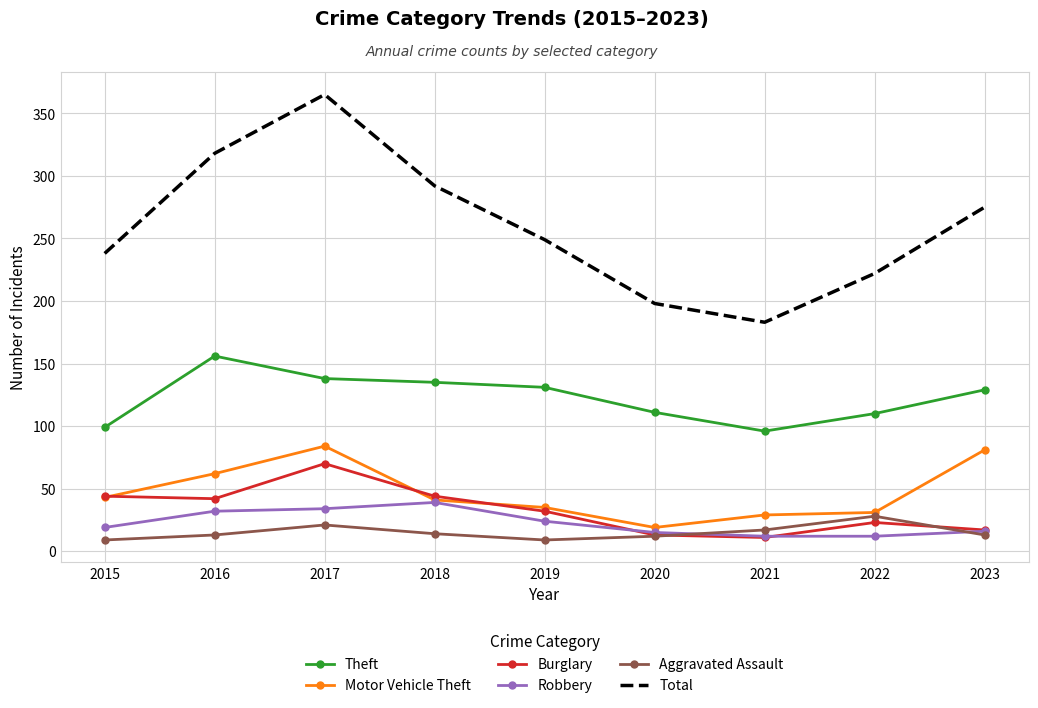

Is the value of Robbery at 2019 greater than the value of Aggravated Assault at 2016?

Yes